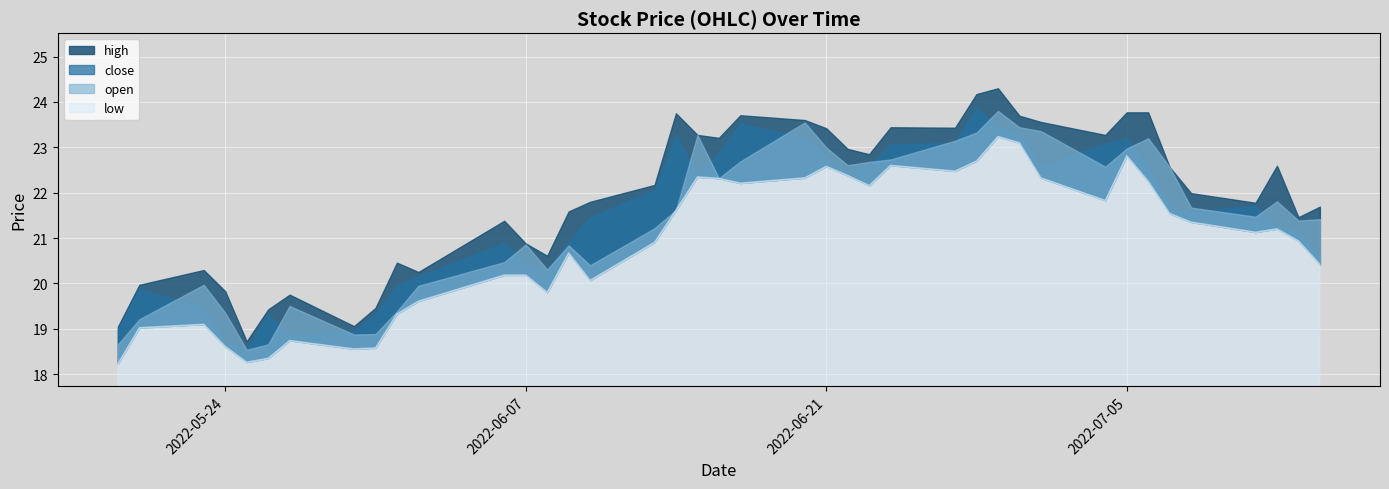

What is the value of the low point at the 21st from the left?

22.2